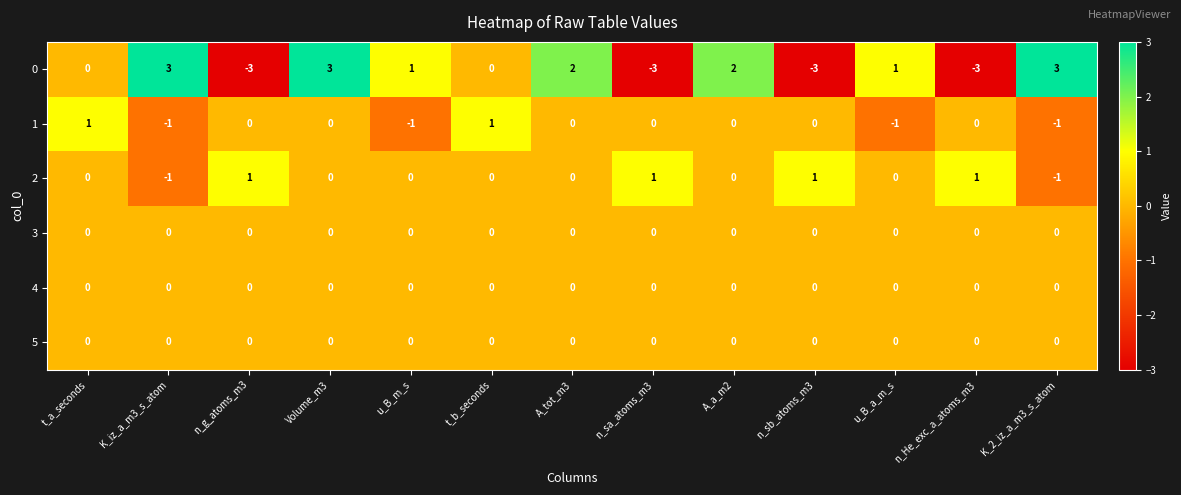

Is it true that 4 equals 0 at t_b_seconds?

True